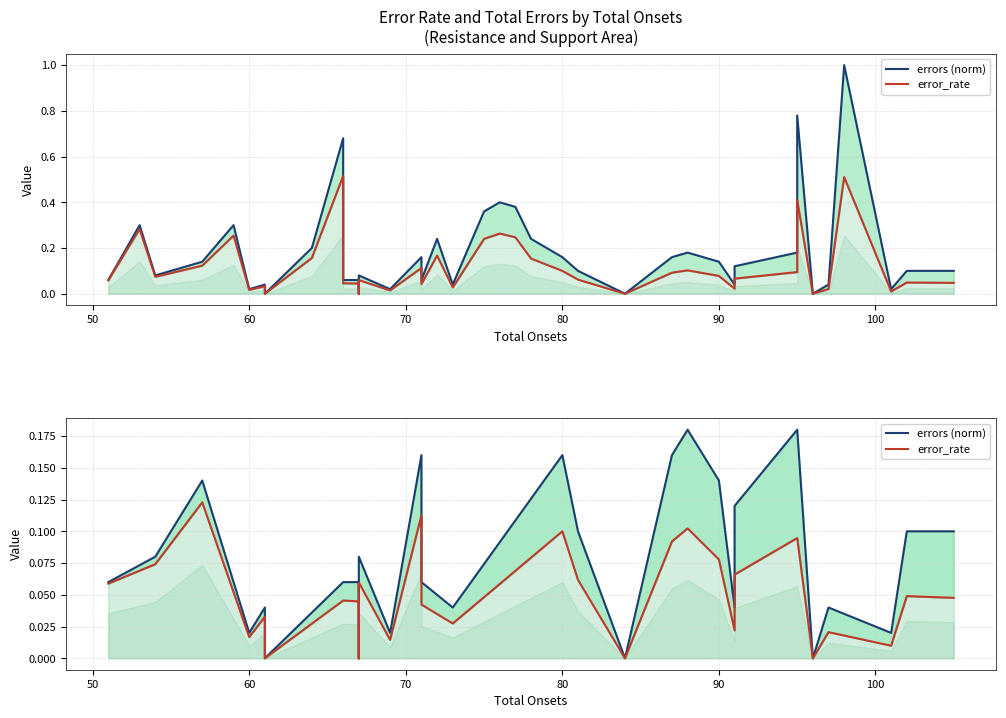

True or false: error_rate and errors (norm) intersect in this chart.

False